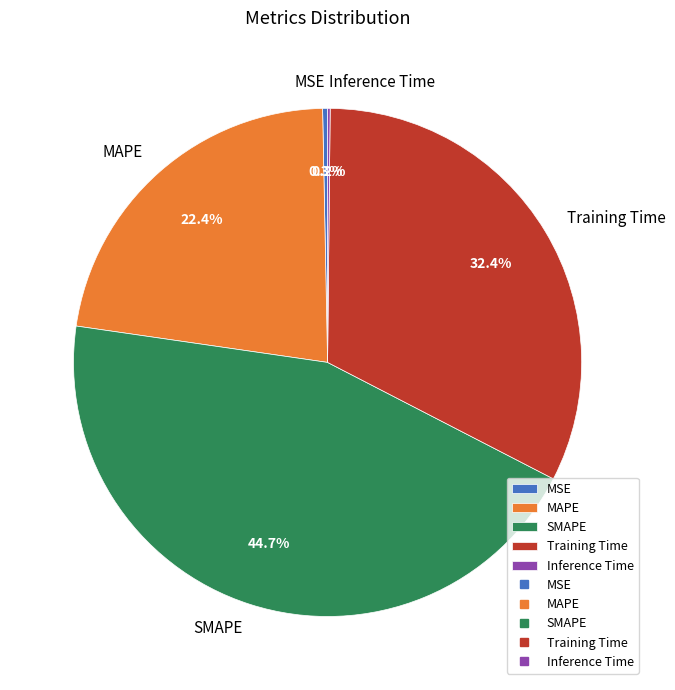

What is the largest slice in the pie chart?

SMAPE